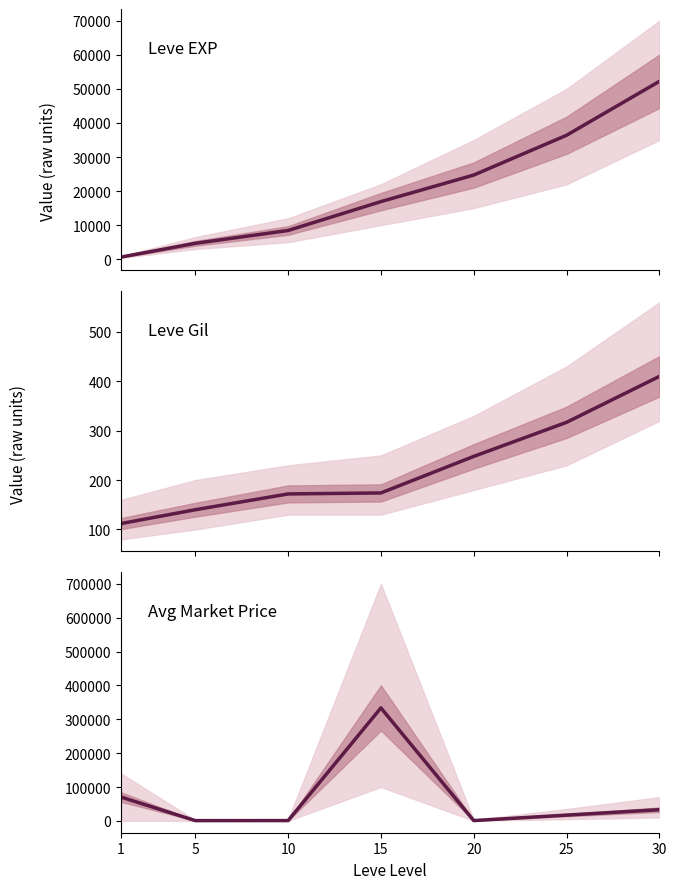

What is the spread (max minus min) of values at 25?

36073.0